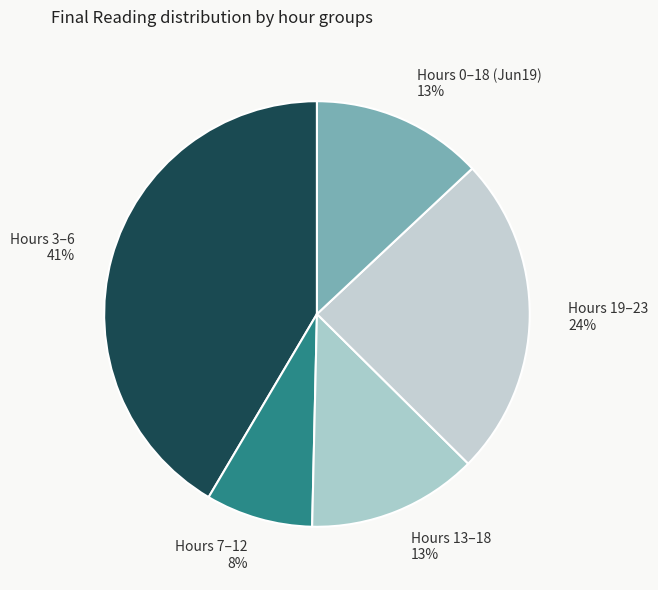

Combined, do Hours 7–12 and Hours 13–18 account for over 50%?

No